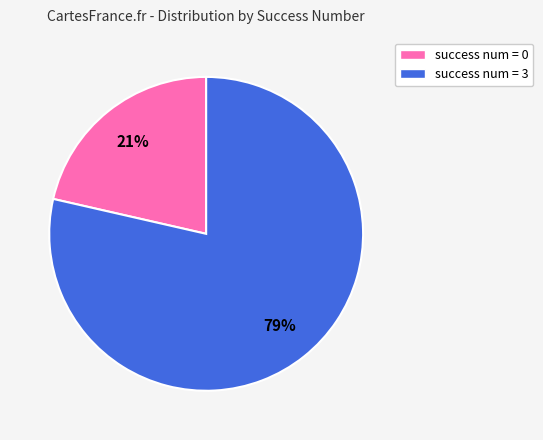

Is the sum of success num = 0 and success num = 3 greater than half?

Yes